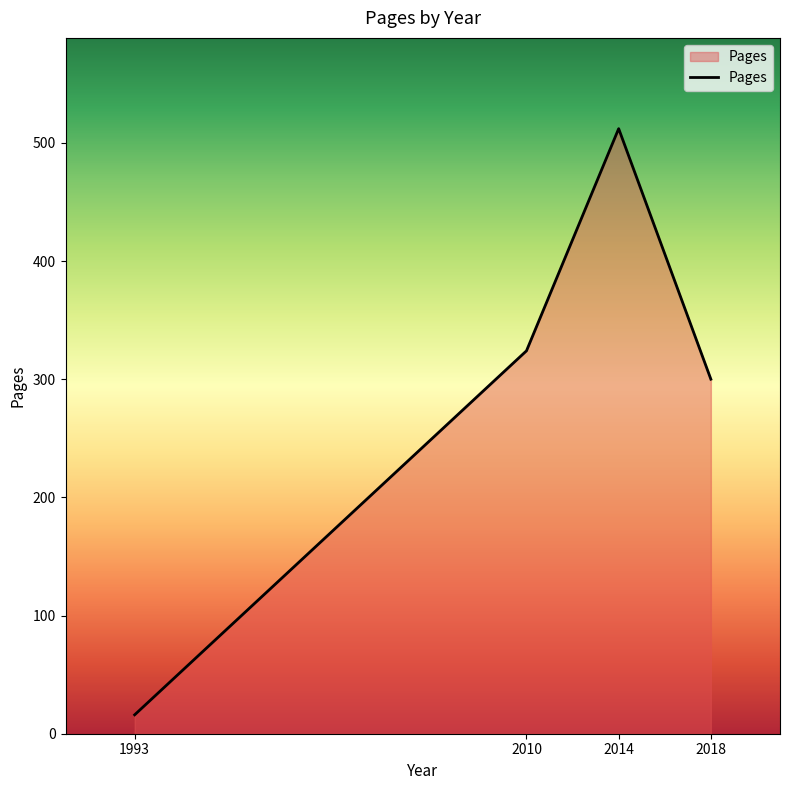

The value at 2018 is 457. True or false?

False